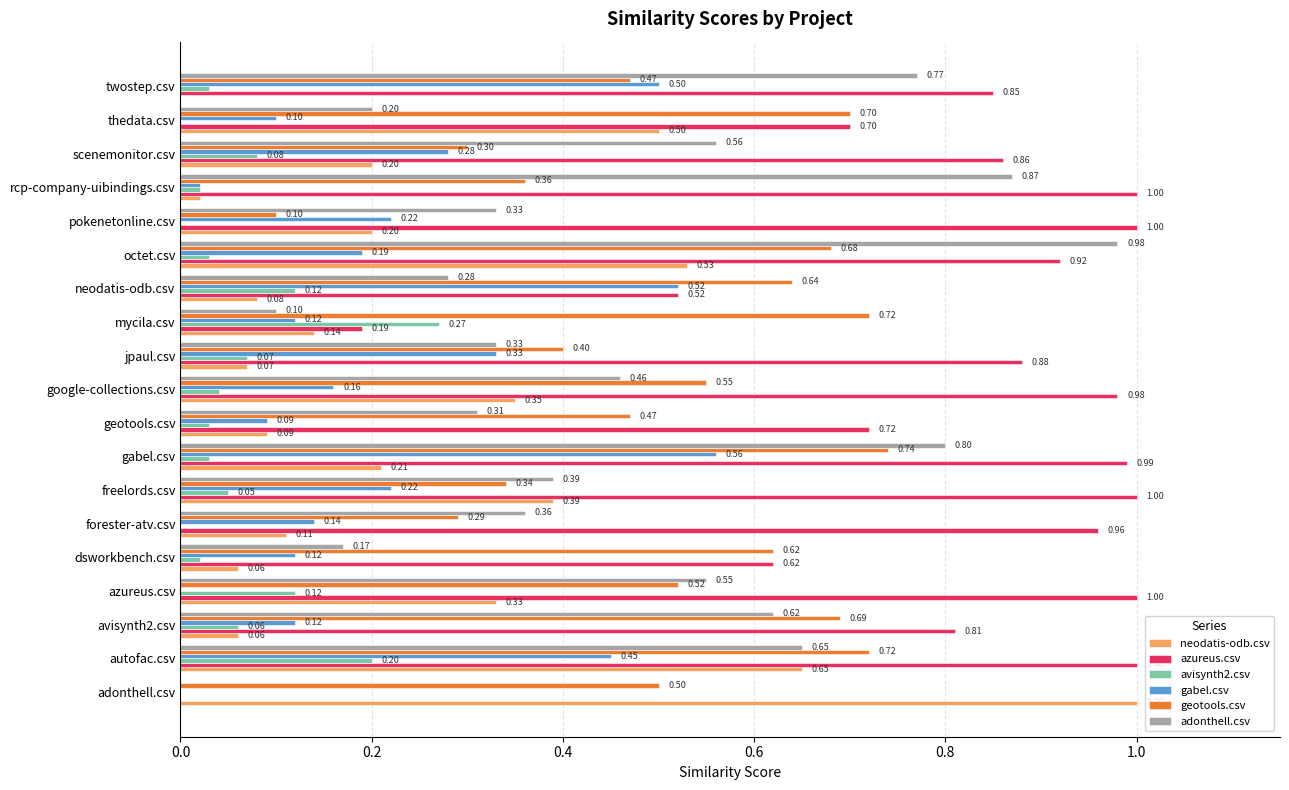

At which category is the sum across all series the highest?

autofac.csv